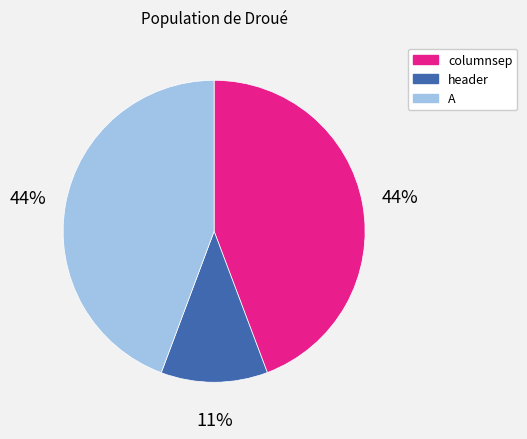

Is it true that A is 58% of the pie?

False